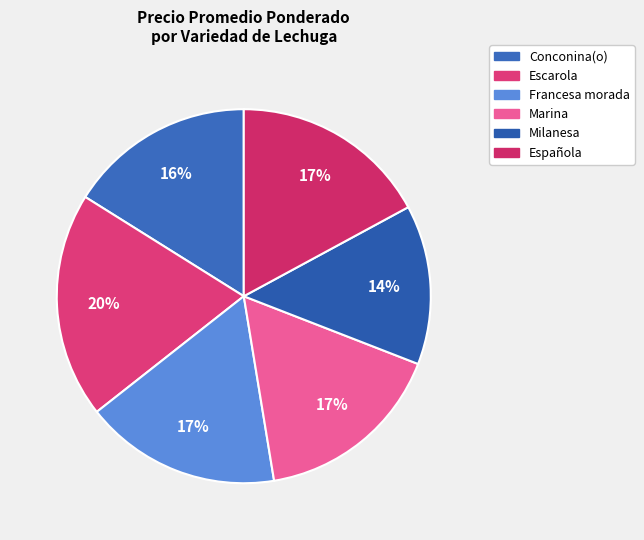

Count the number of slices in the pie.

6